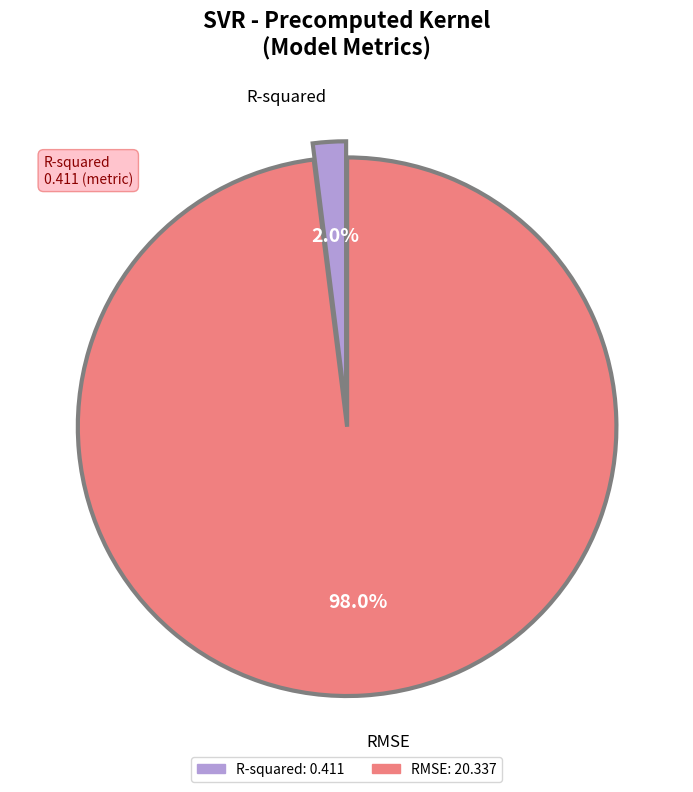

Which has a higher value, R-squared or RMSE?

RMSE